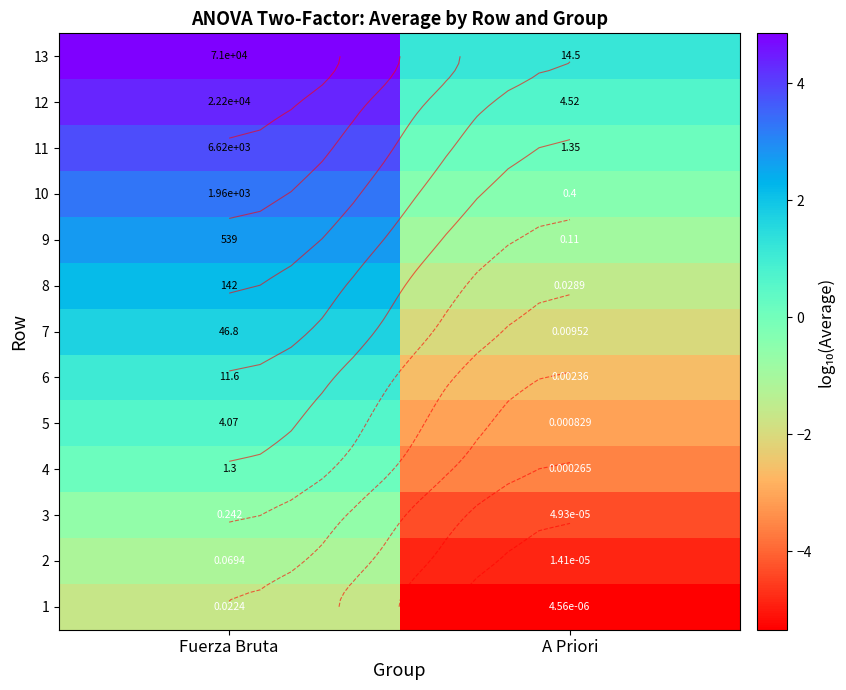

Rank the series at Fuerza Bruta from highest to lowest value.

13, 12, 11, 10, 9, 8, 7, 6, 5, 4, 3, 2, 1